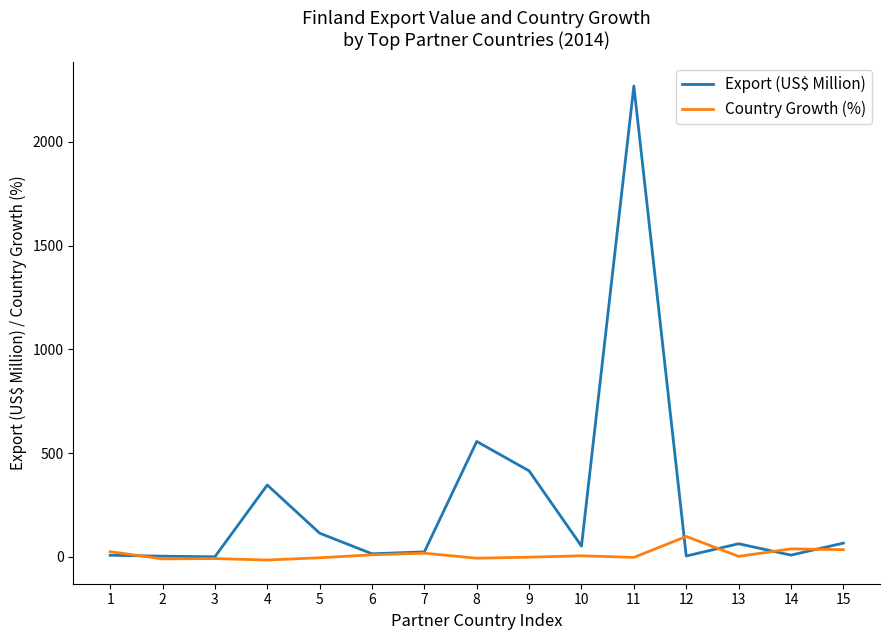

Which series has the largest total across all categories?

Export (US$ Million)